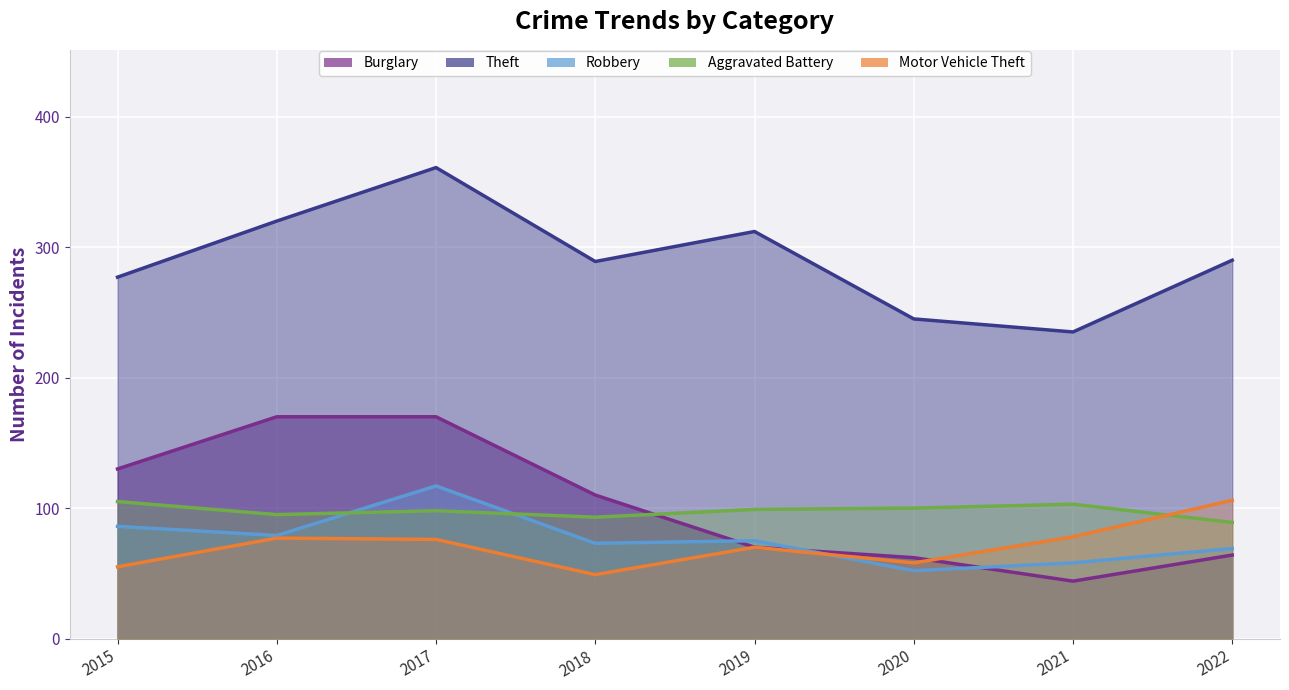

What are all the series names shown in the legend?

Burglary, Theft, Robbery, Aggravated Battery, Motor Vehicle Theft